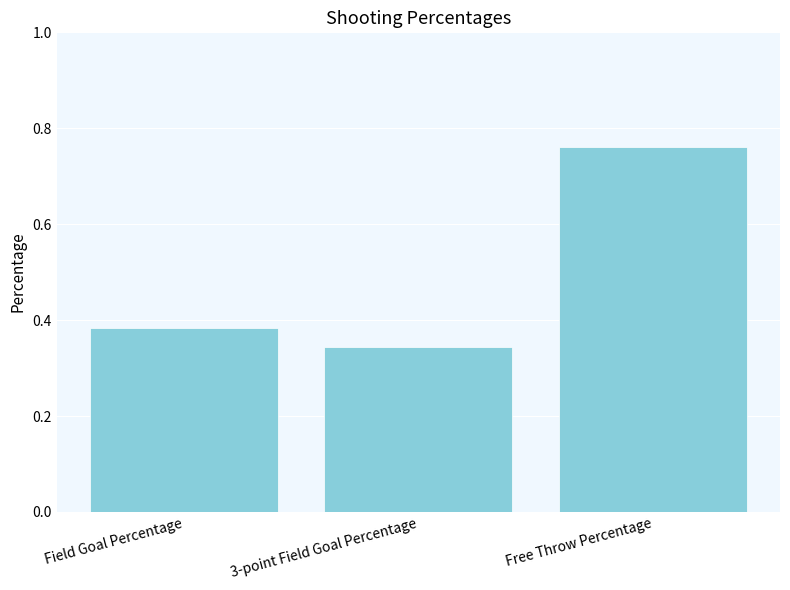

What is the change in value from Field Goal Percentage to Free Throw Percentage?

+0.4